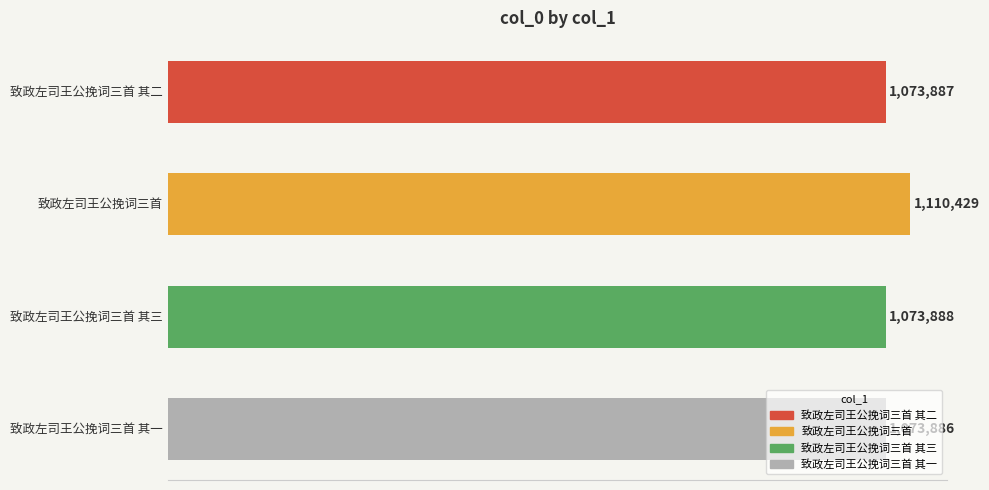

Does the chart contain any negative values?

No